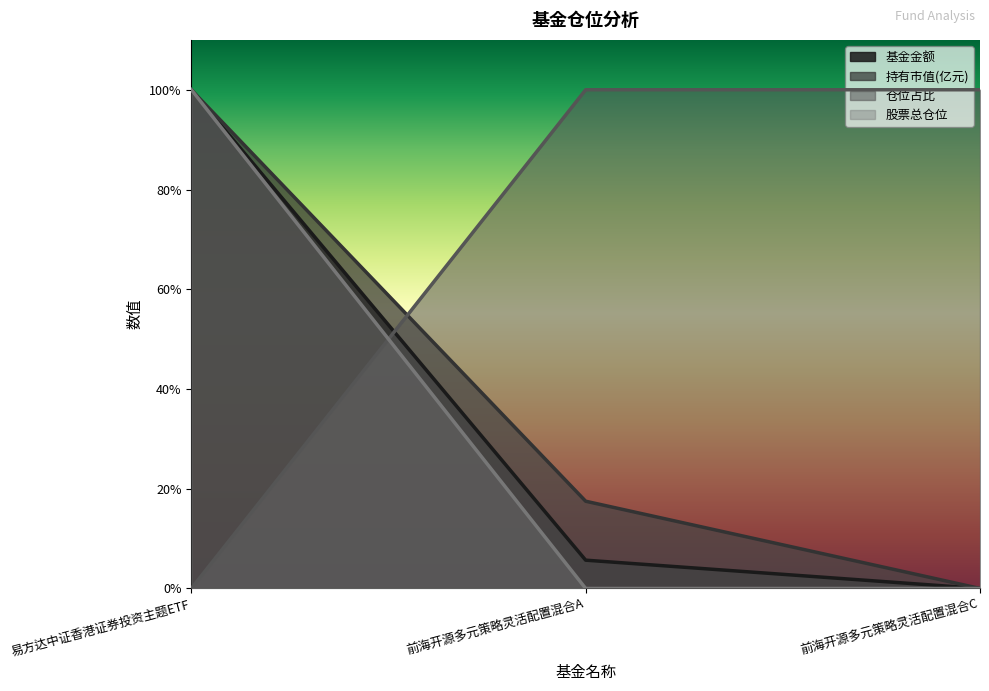

How many categories are shown in the chart?

3